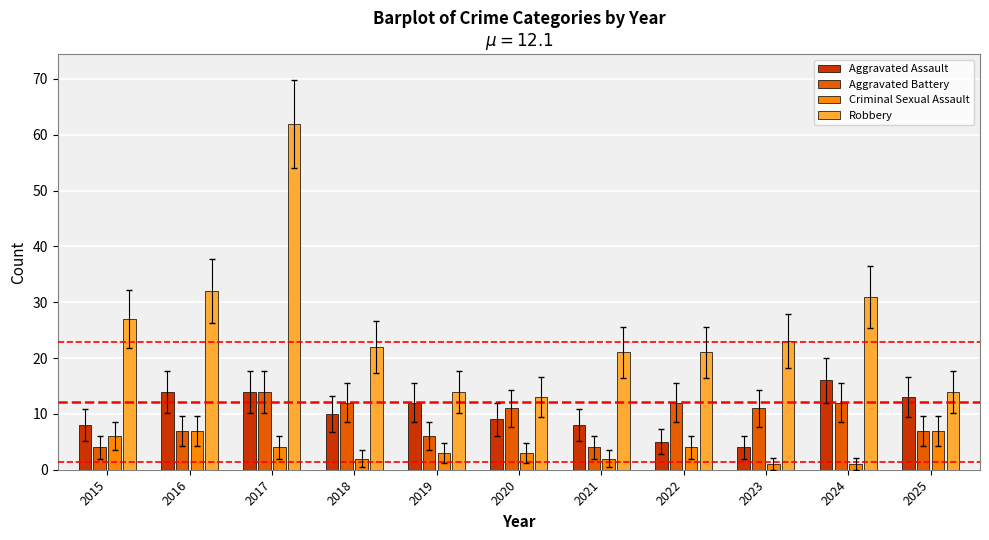

Where does the Aggravated Battery series first go above 11?

2017